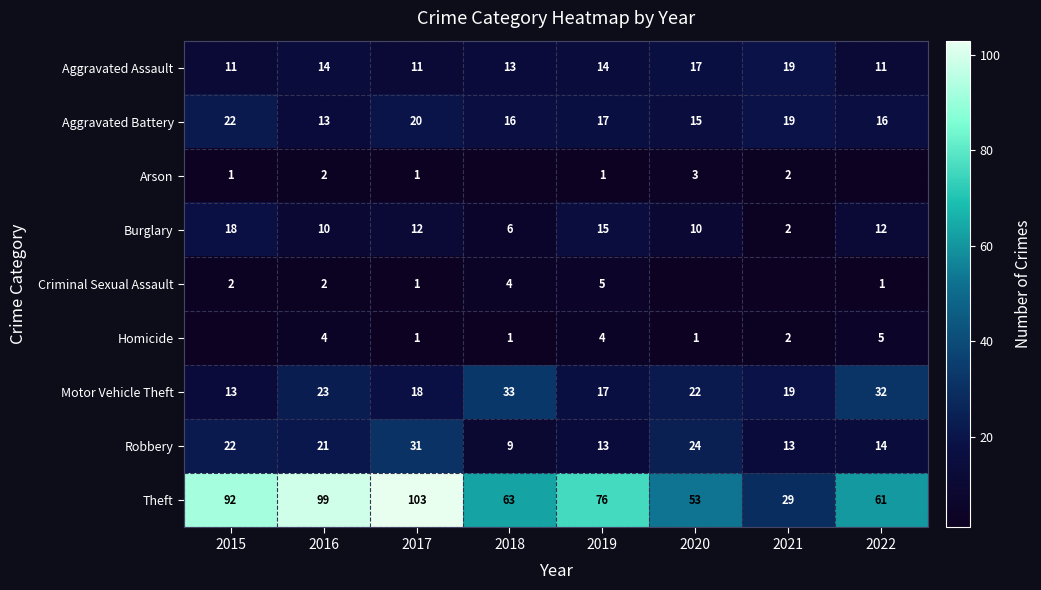

Rank the categories by Theft value from lowest to highest.

2021, 2020, 2022, 2018, 2019, 2015, 2016, 2017